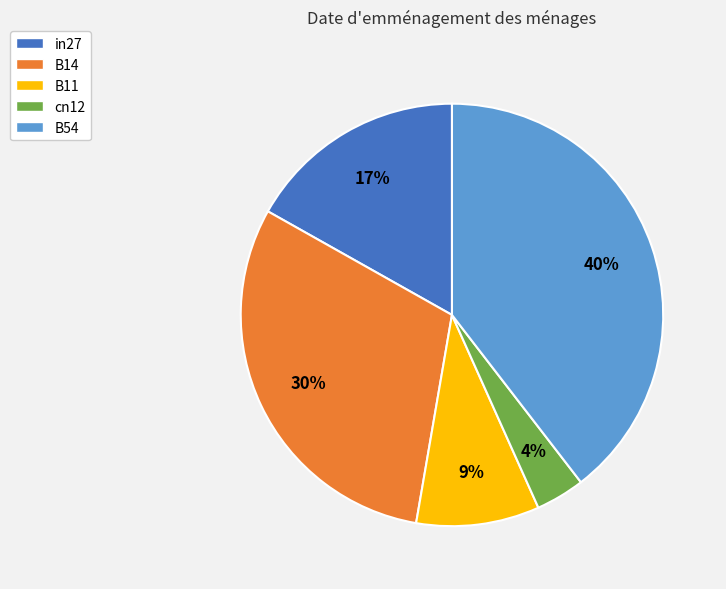

How many segments does this pie chart have?

5